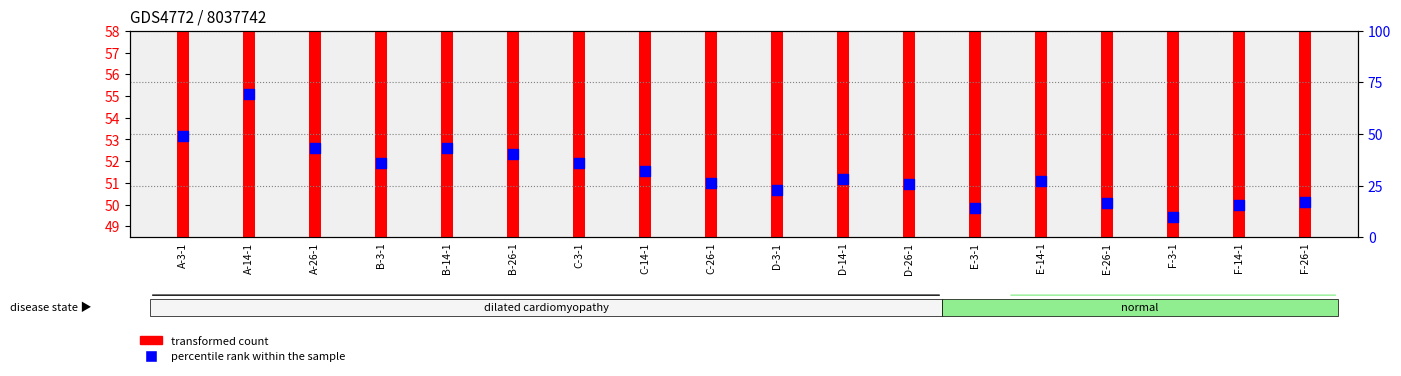

Which series has the widest spread of Y values?

percentile rank within the sample